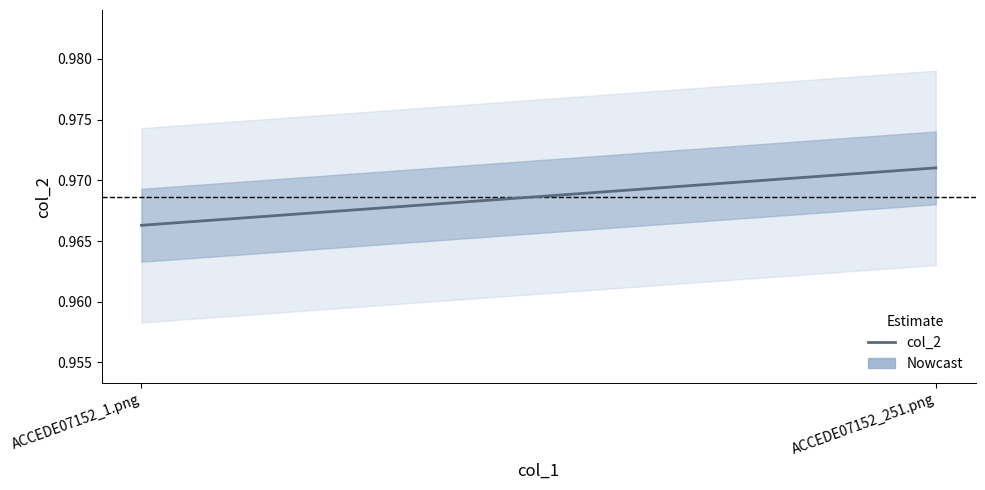

List the labels in order of value, largest first.

ACCEDE07152_251.png, ACCEDE07152_1.png